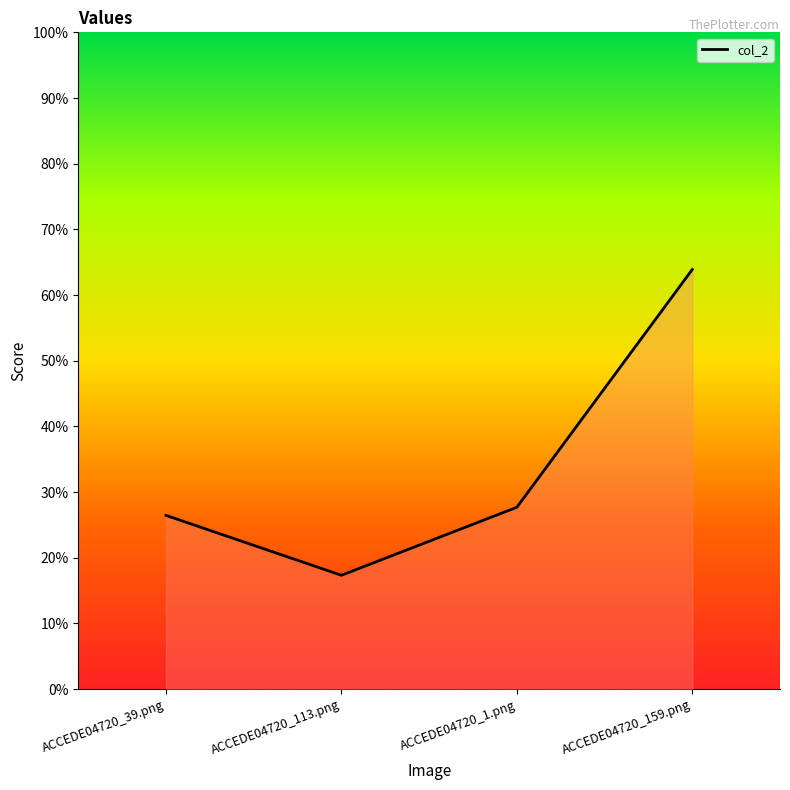

What is the average value?

0.3